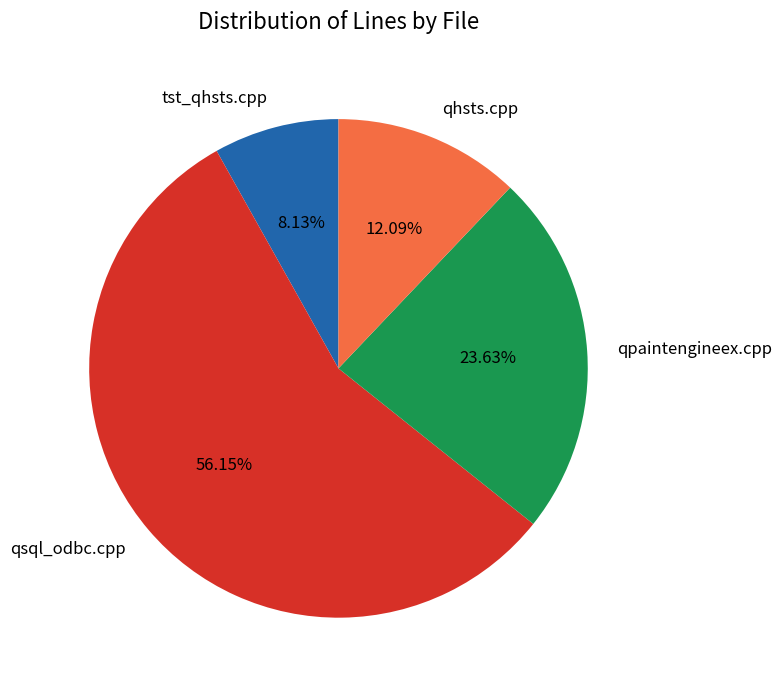

What percentage is the tst_qhsts.cpp slice, to the nearest percent?

8%